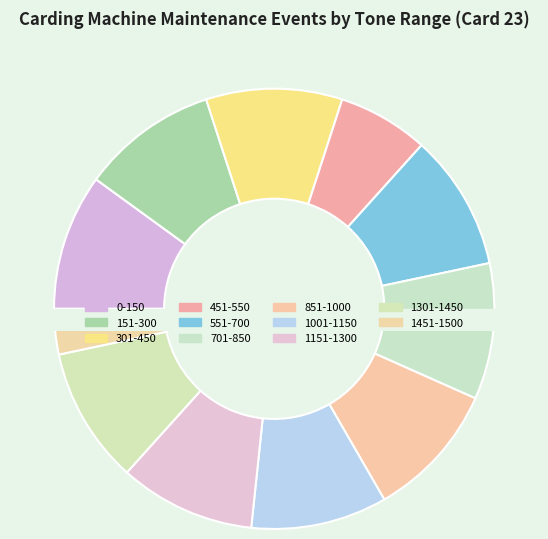

What percentage do 301-450 and 701-850 together represent?

20.0%